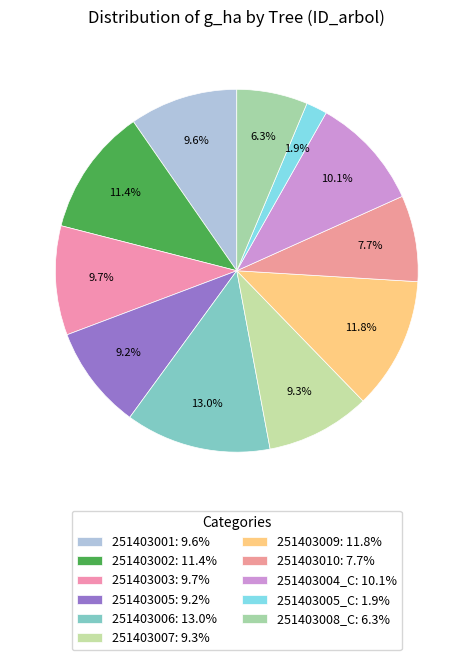

To the nearest percent, what is the difference between the largest and smallest slice percentages?

11%